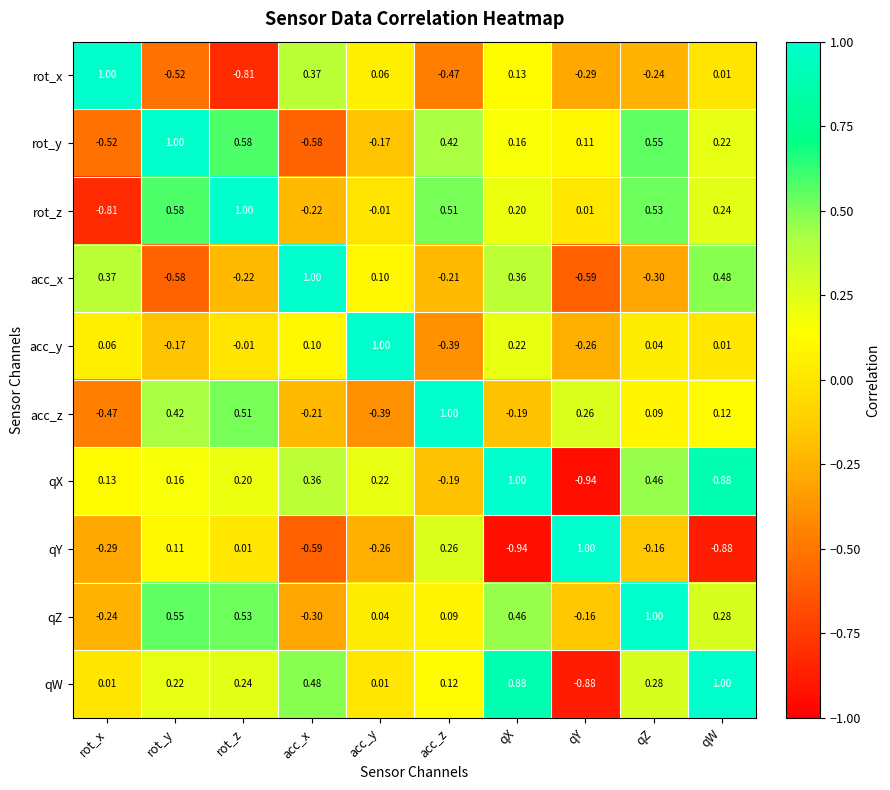

How many distinct data groups are displayed?

10